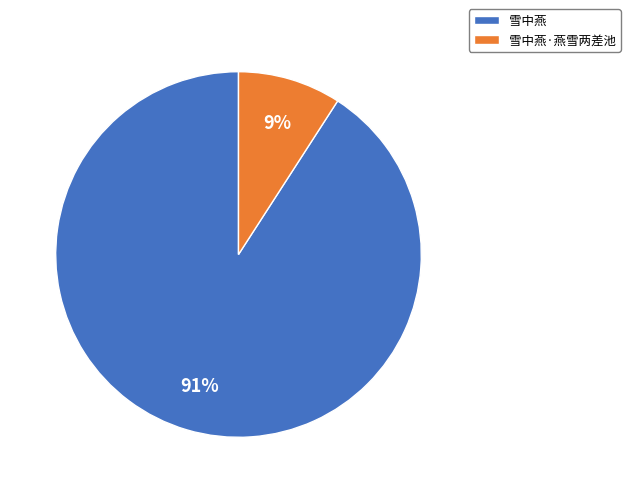

How many slices are in this pie chart?

2